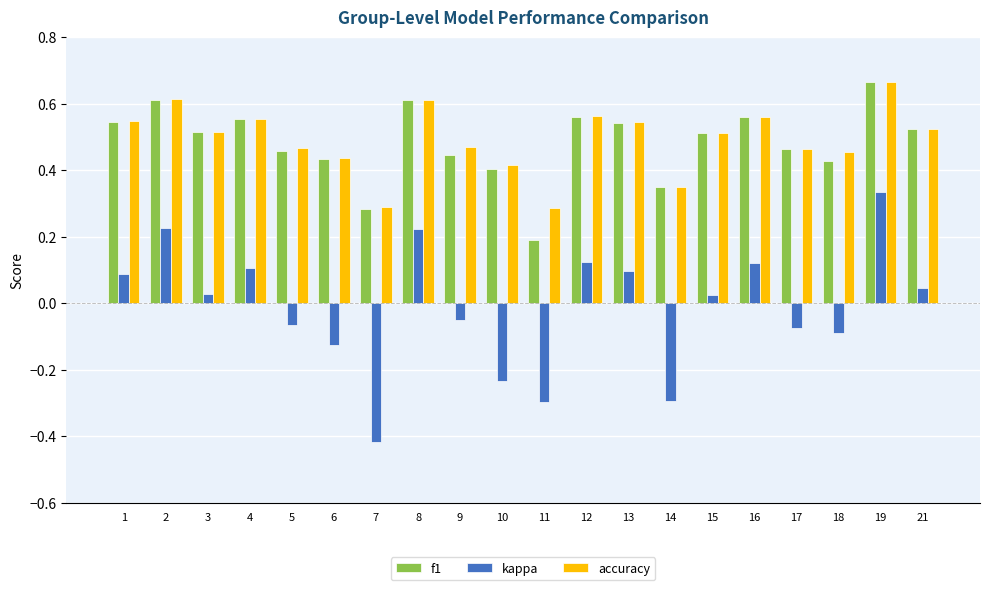

Which series has the widest spread of values?

kappa